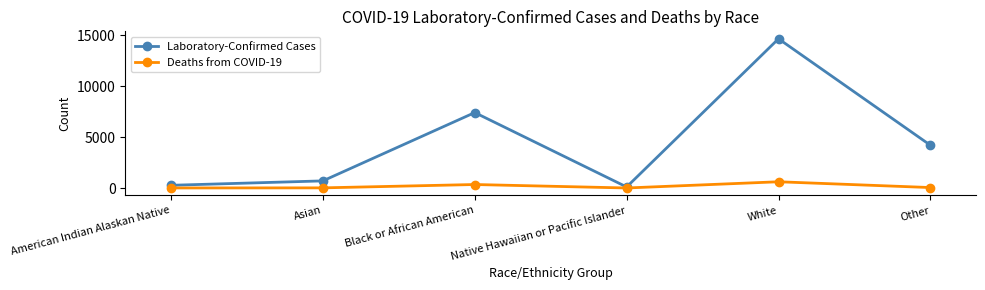

What is the difference between the maximum and minimum values in the Deaths from COVID-19 series?

610